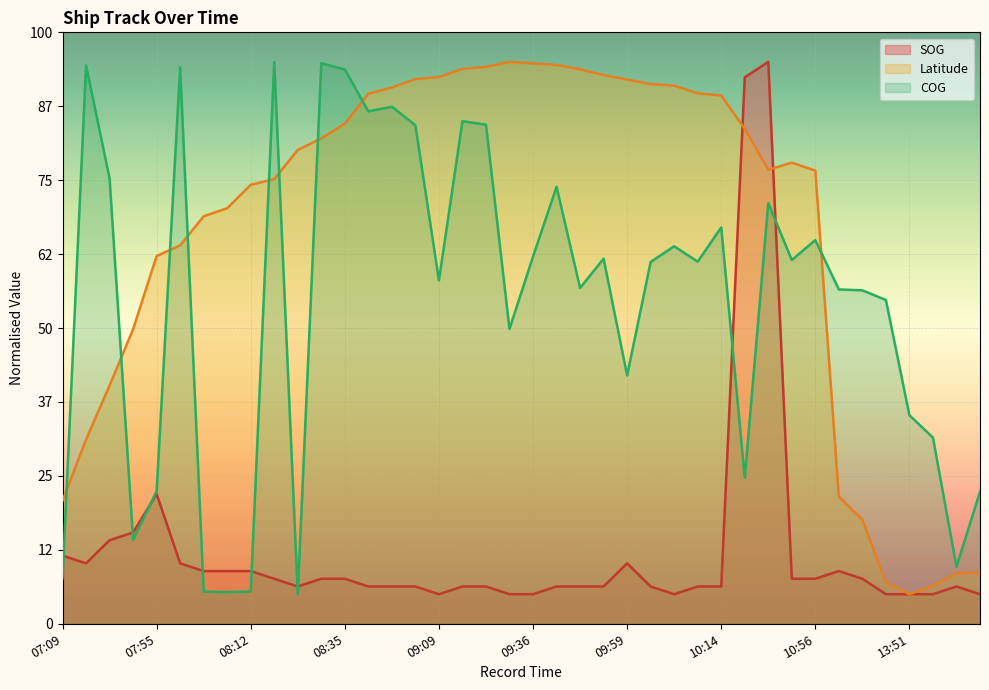

Reading left to right, list all the values displayed in this chart.

SOG: 46.1	40.9	56.5	61.7	87.8	40.9	35.7	35.7	35.7	30.4	25.2	30.4	30.4	25.2	25.2	25.2	20.0	25.2	25.2	20.0	20.0	25.2	25.2	25.2	40.9	25.2	20.0	25.2	25.2	369.6	380.0	30.4	30.4	35.7	30.4	20.0	20.0	20.0	25.2	20.0
Latitude: 83.3	124.5	161.2	199.2	248.7	255.9	275.6	281.0	296.9	300.7	320.5	328.3	338.2	358.5	362.6	368.4	369.8	375.3	376.7	380.0	379.0	377.9	375.1	371.2	368.1	365.0	364.0	358.7	357.3	334.7	307.1	311.9	306.5	86.0	70.4	27.9	20.0	25.6	34.1	34.7
COG: 30.7	377.7	301.2	56.8	89.7	376.3	21.7	21.4	21.8	380.0	20.0	379.1	374.9	346.5	349.7	337.1	232.2	339.9	337.6	199.4	248.4	295.5	227.1	246.9	168.0	244.7	255.3	244.9	268.1	98.7	284.5	246.0	259.5	226.1	225.5	219.0	141.0	125.9	38.6	89.3